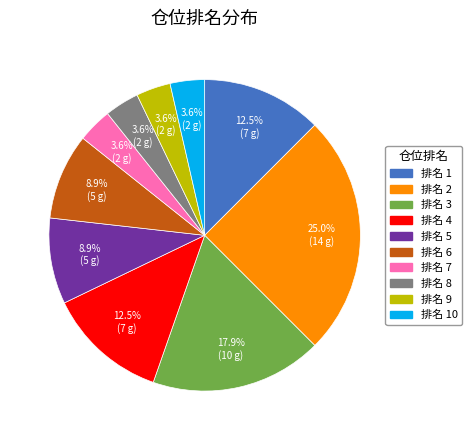

How many slices are in this pie chart?

10